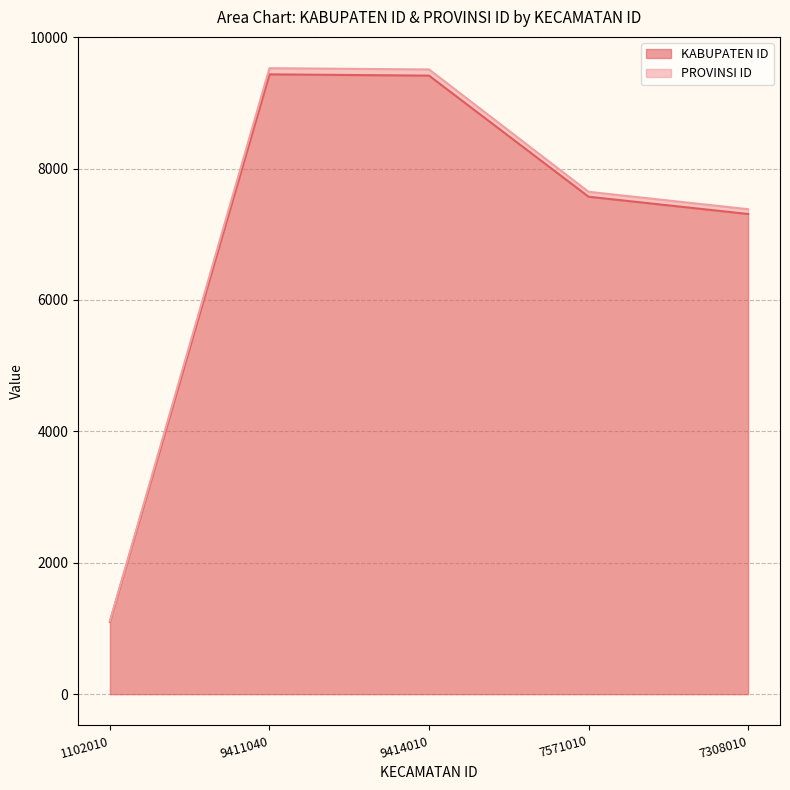

Reading right to left, list all the values displayed in this chart.

KABUPATEN ID: 7308010=7308	7571010=7571	9414010=9414	9411040=9433	1102010=1102
PROVINSI ID: 7308010=7381	7571010=7646	9414010=9508	9411040=9527	1102010=1113